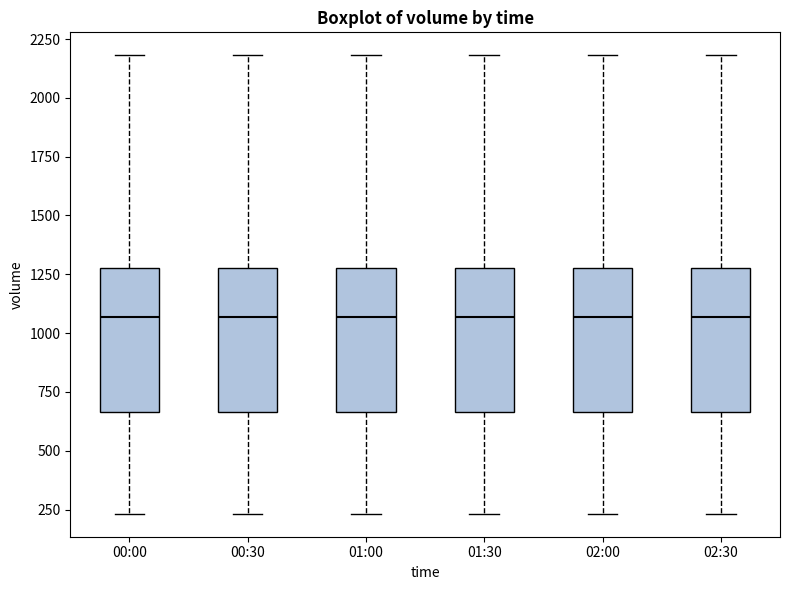

Where does the upper whisker of the box for 02:00 end on the y-axis? The values are not printed on the chart, so give them approximately, as read against the axis.

2200